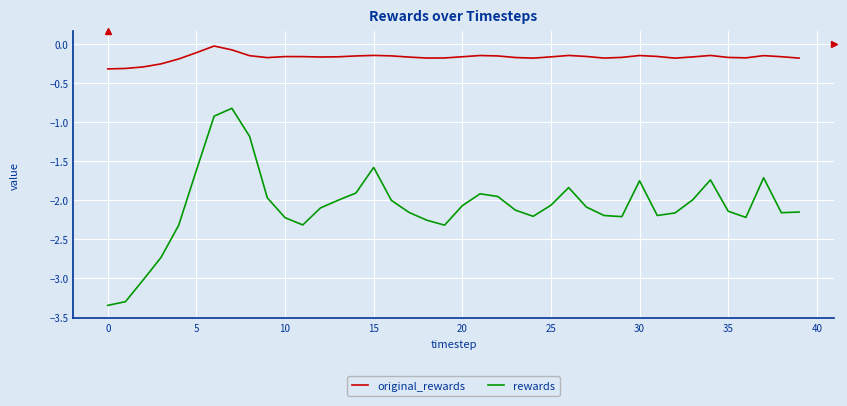

Which series has the largest range (max minus min)?

rewards